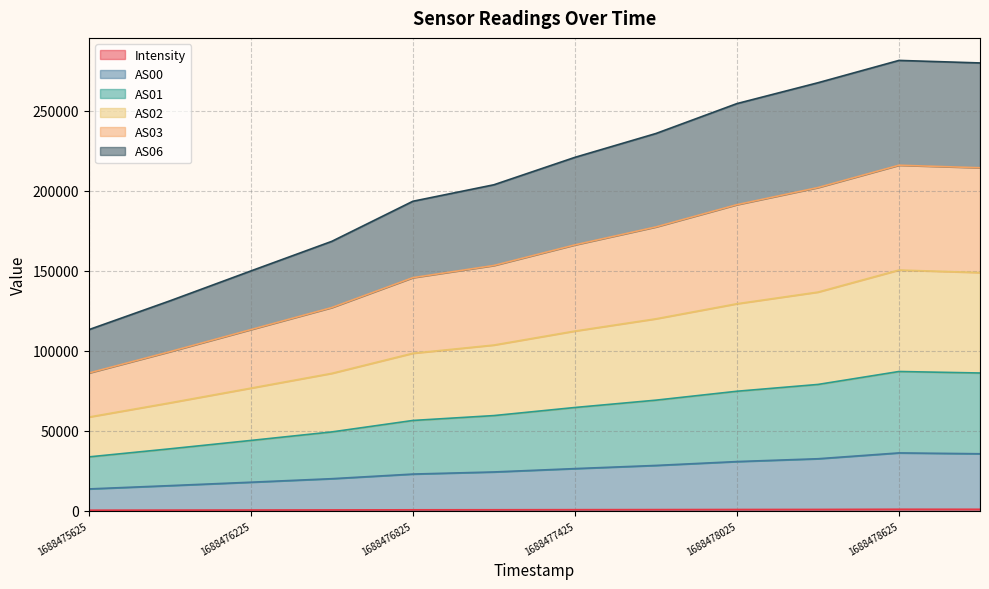

Does the chart have visible grid lines?

Yes